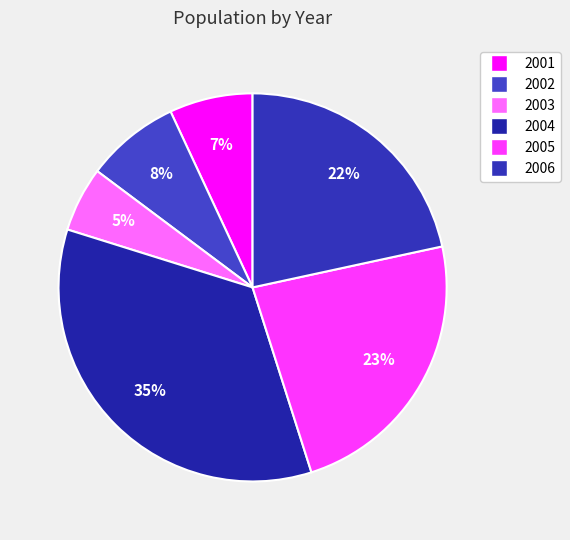

What percentage is the 2005 slice, to the nearest percent?

23%